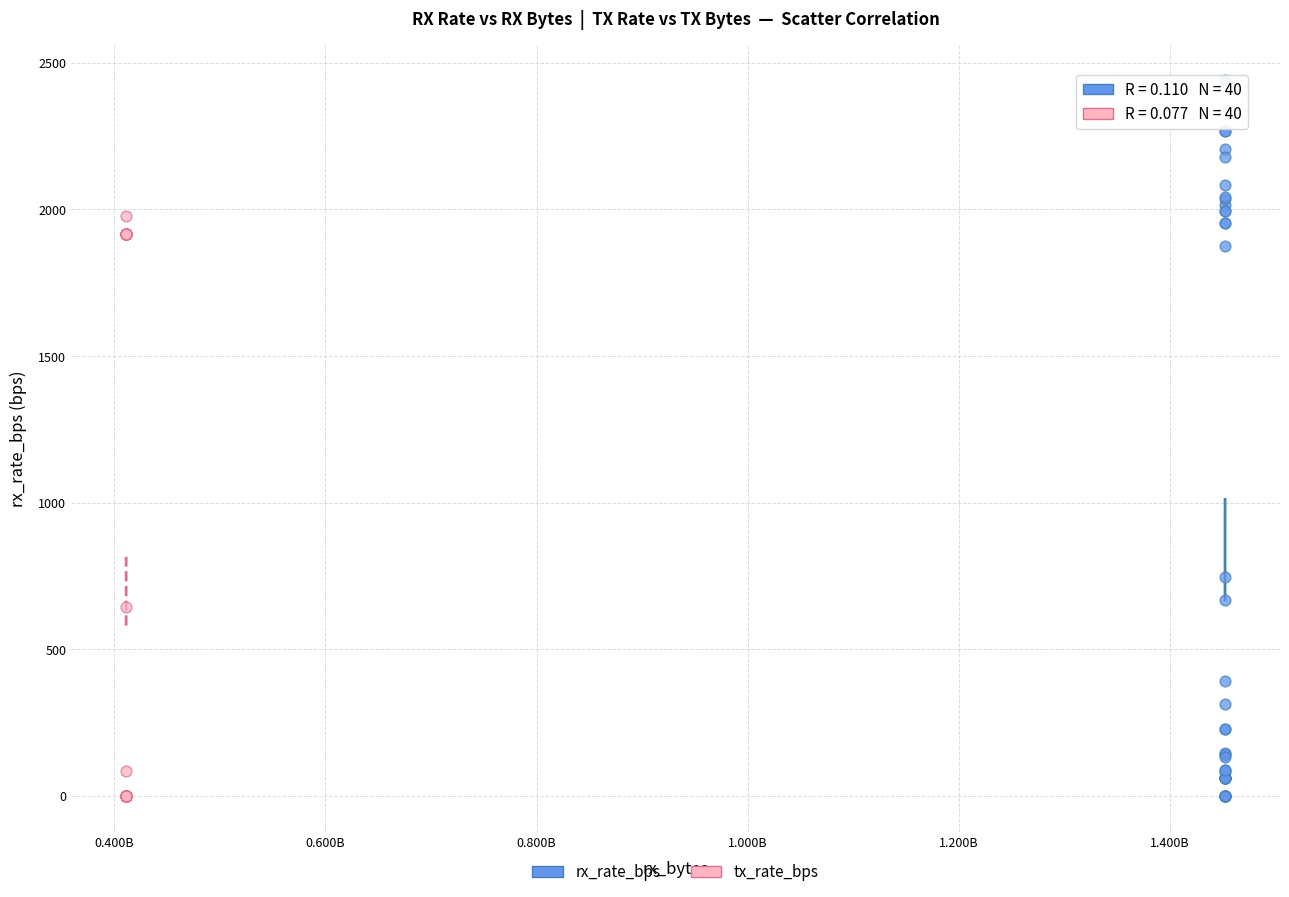

Which series reaches the maximum Y coordinate?

rx_rate_bps